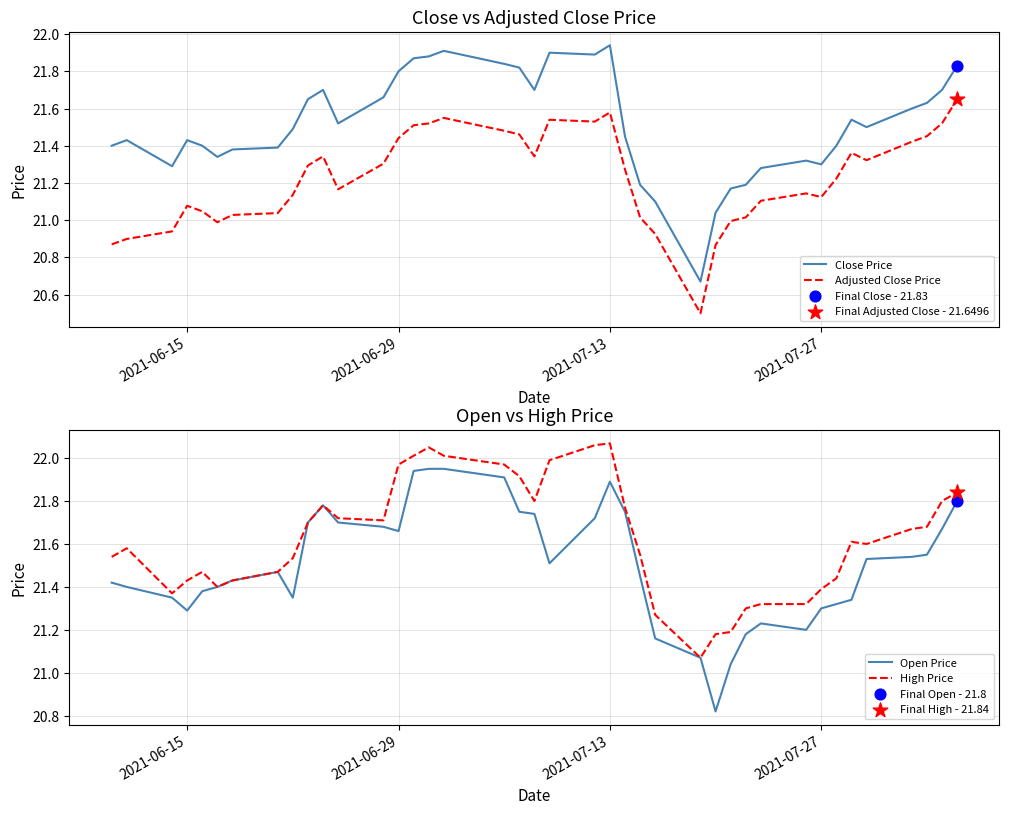

True or false: Close Price and Adjusted Close Price cross at least once.

False